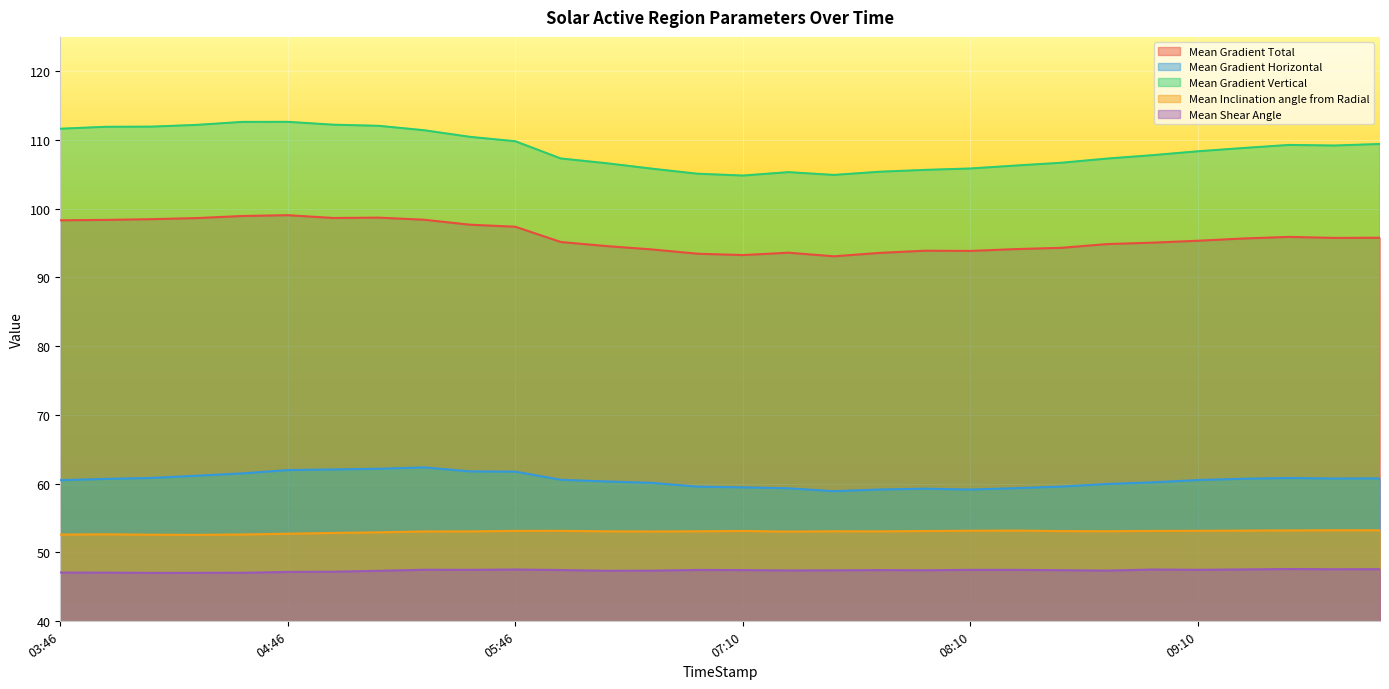

What is the approximate value of Mean Gradient Total at 2014/10/22 06:22?

95.2